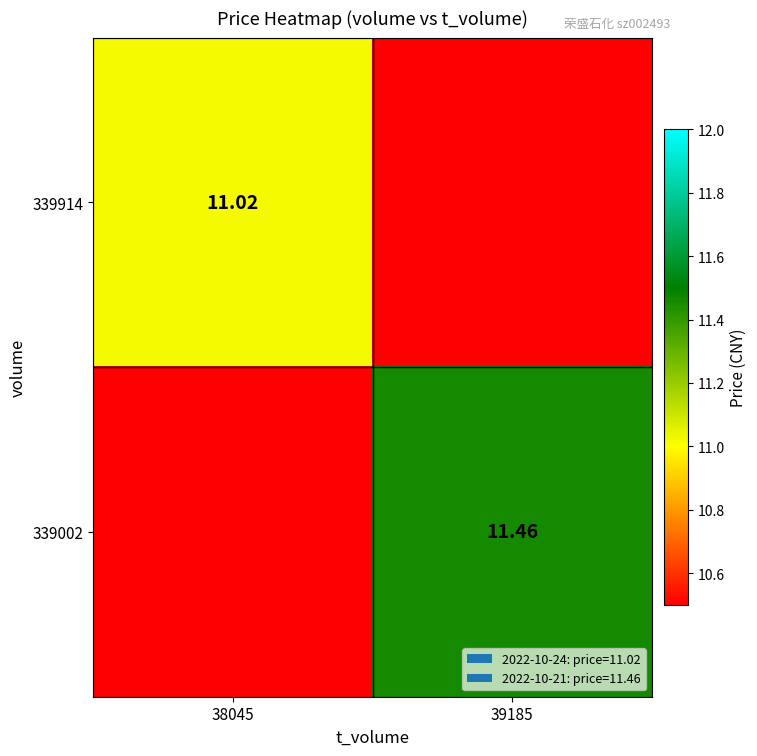

What is the difference between the 339914 values at 38045 and 39185?

11.0